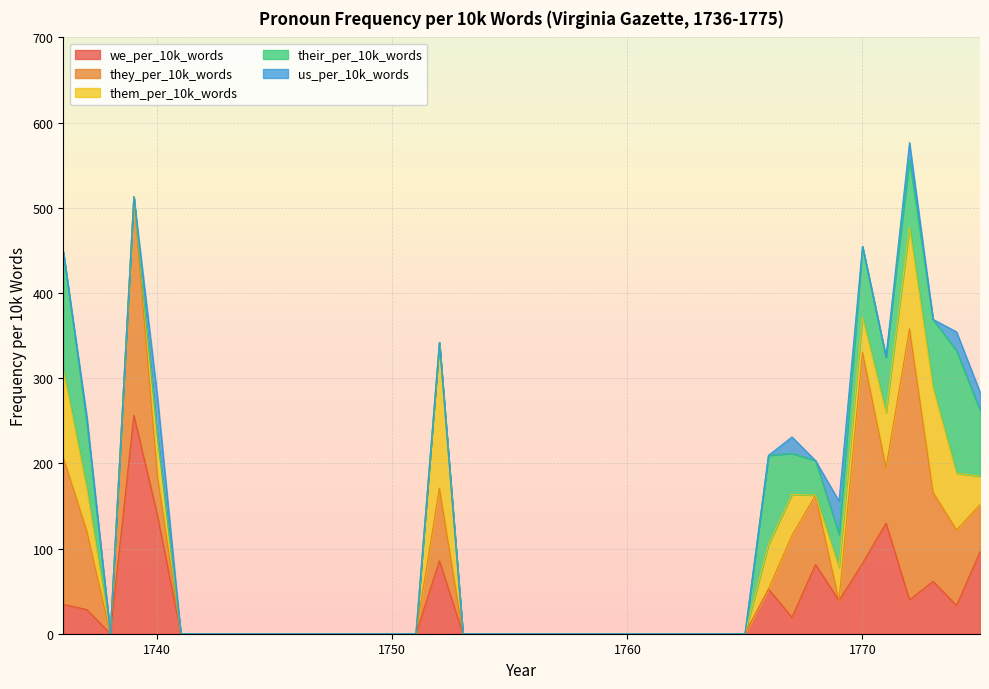

At how many categories does at least one series exceed 71?

14